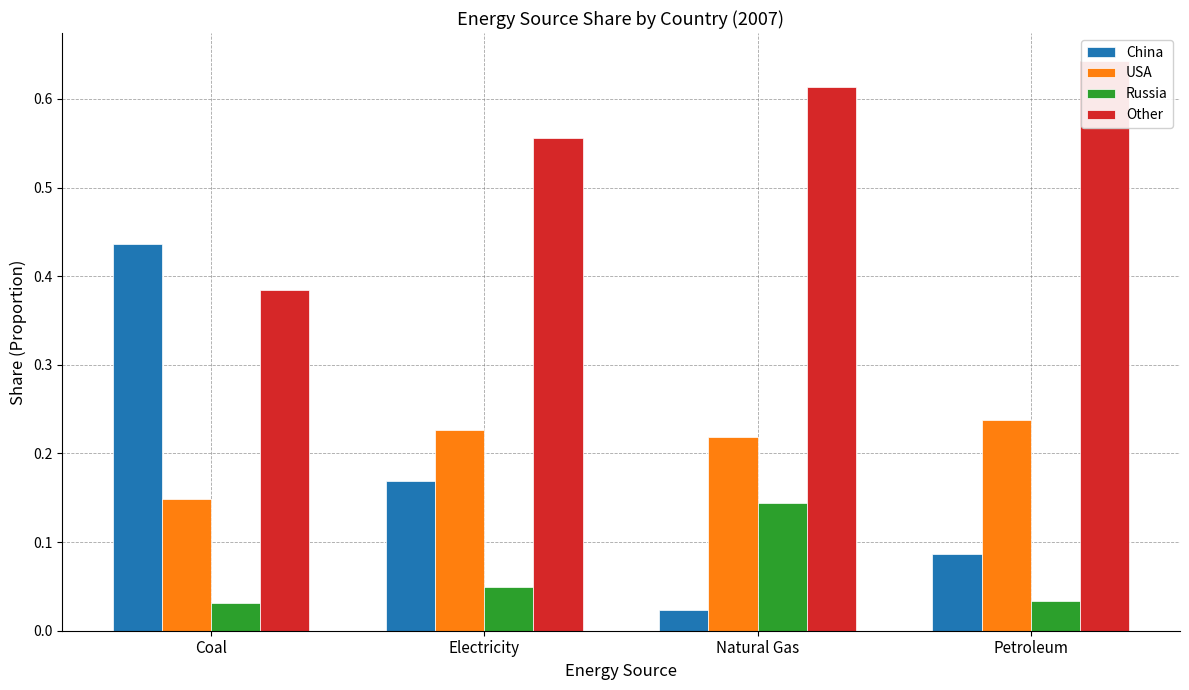

What is the spread (max minus min) of values at Electricity?

0.5